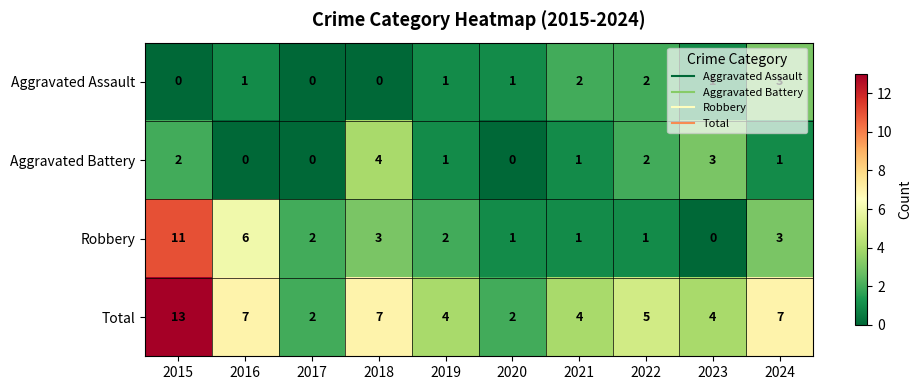

List the series in order of their peak value, highest first.

Total, Robbery, Aggravated Battery, Aggravated Assault